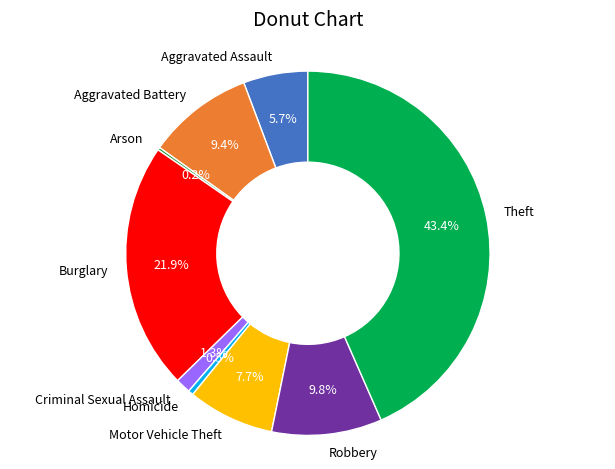

To the nearest percent, what is the difference between the largest and smallest slice percentages?

43%